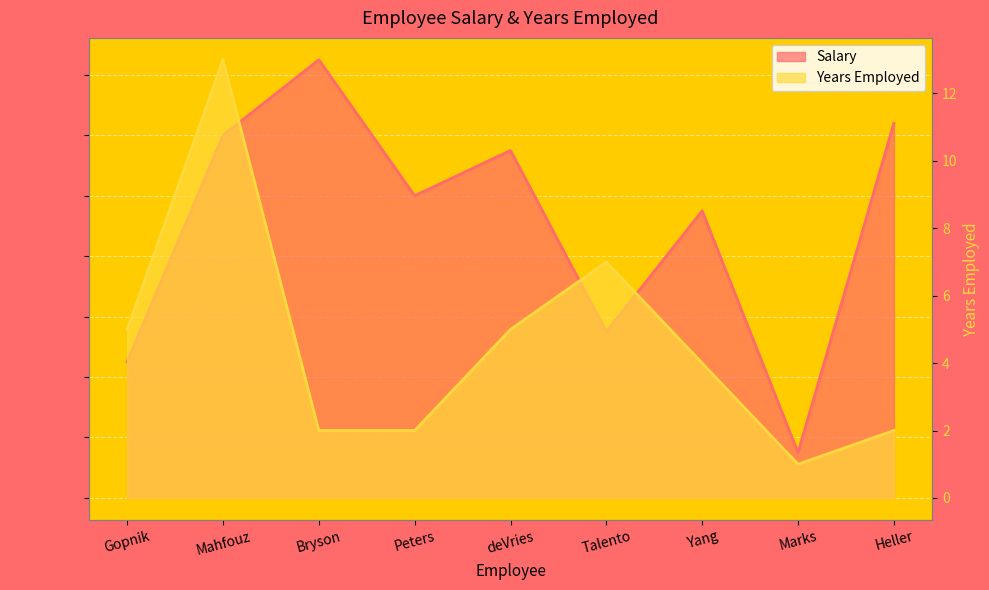

In Years Employed, how many points are lower than both neighbors (excluding endpoints)?

1